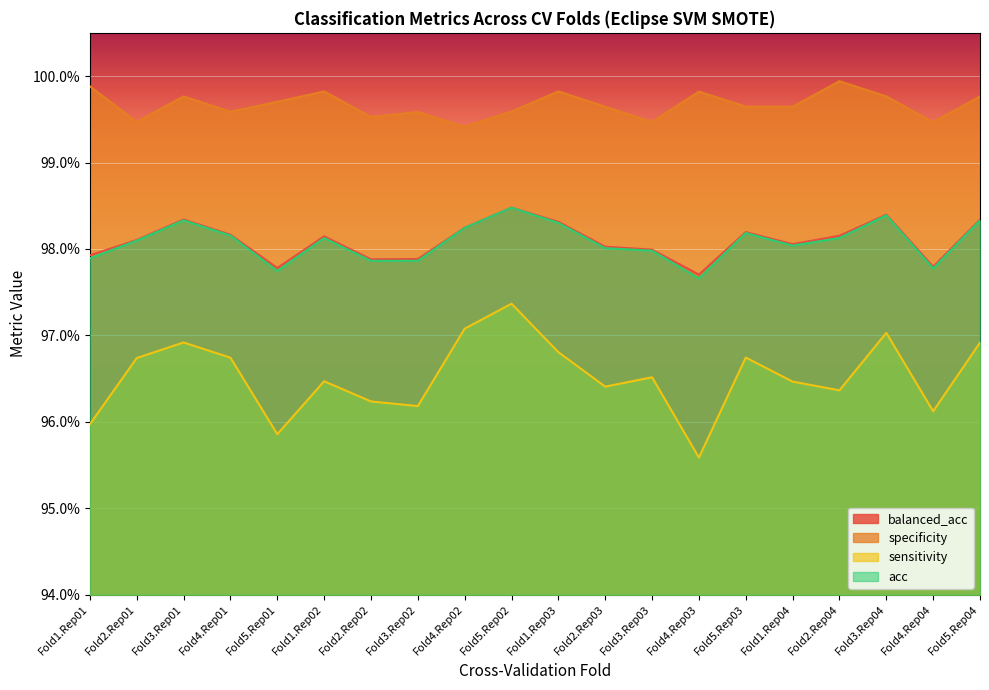

Which category has the highest value across all series?

Fold2.Rep04